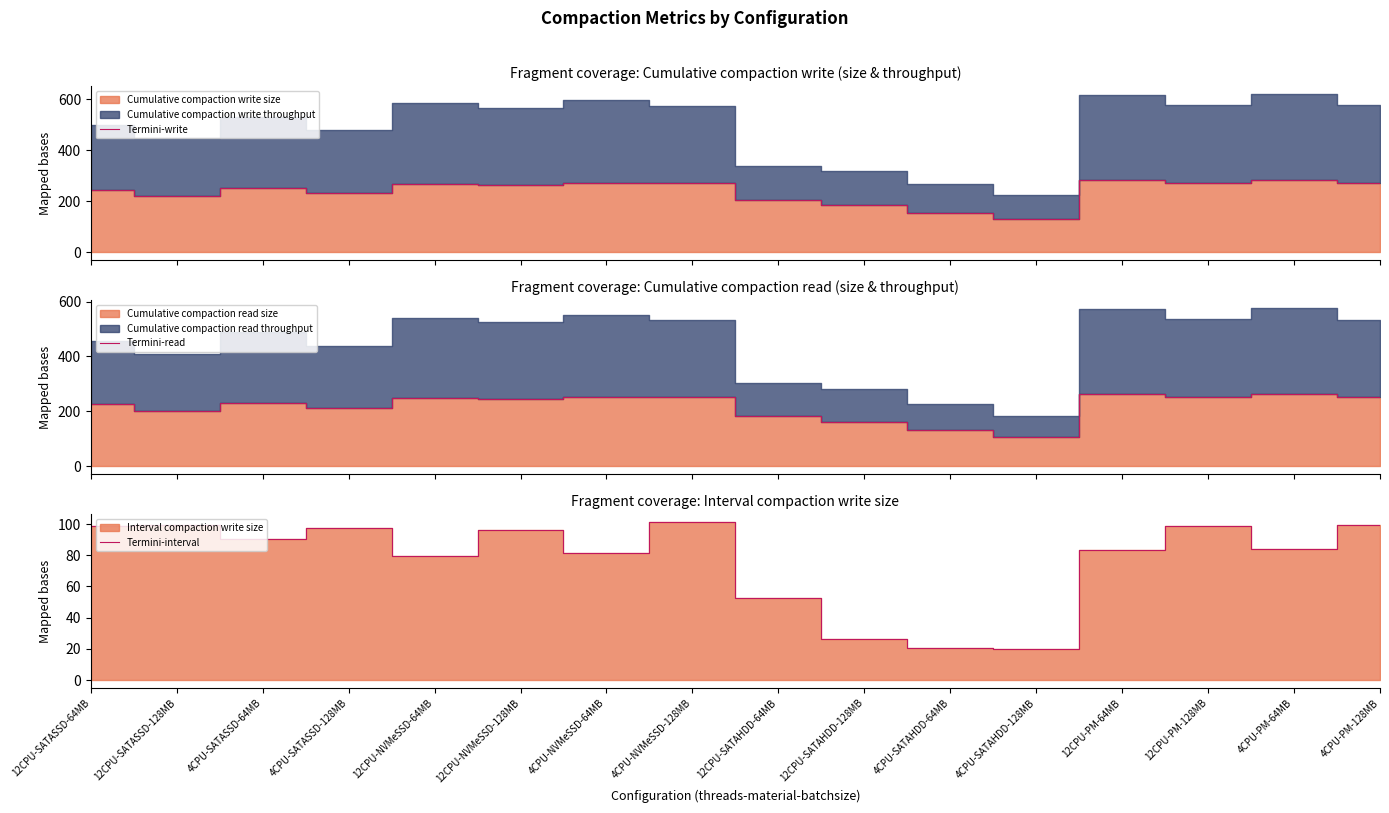

What is the total value across all series at 4CPU-PM-64MB?

629.7